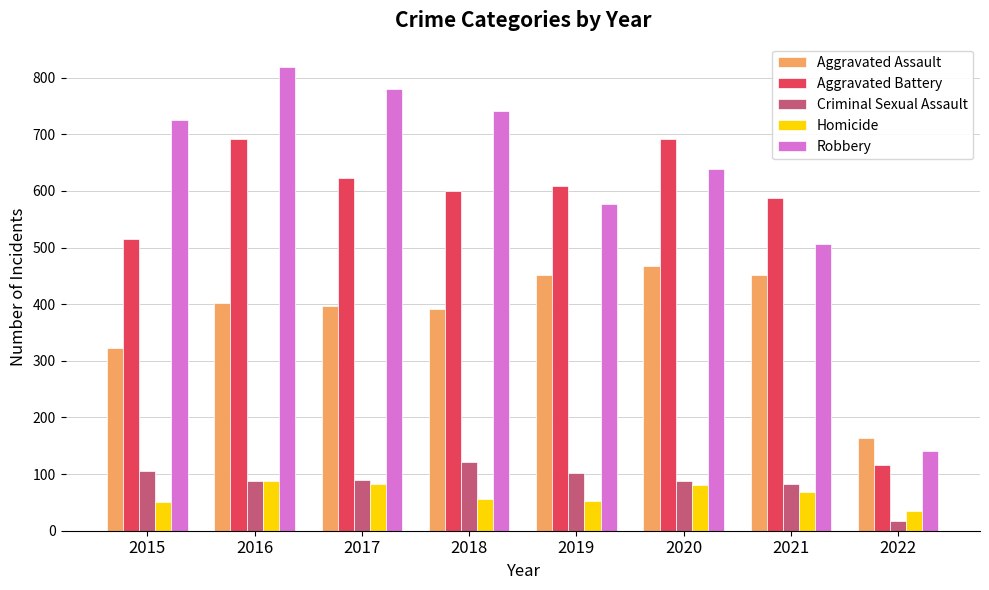

Are the bars horizontal?

No